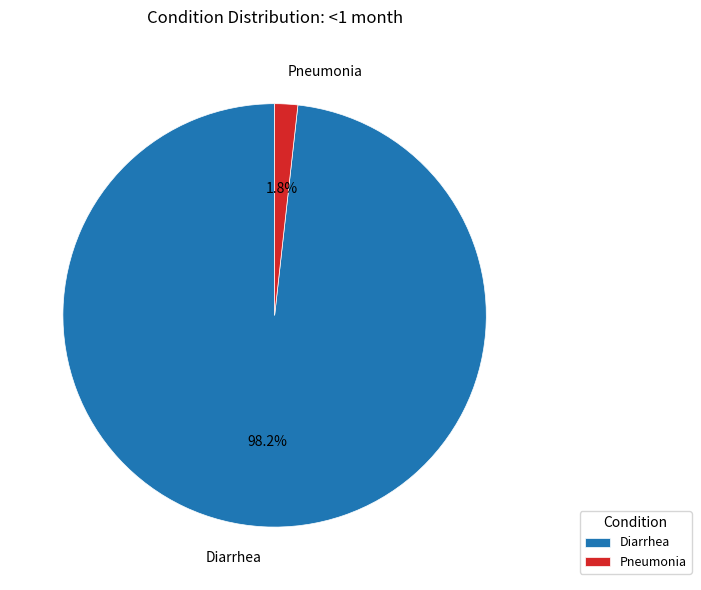

Rank the categories by value from lowest to highest.

Pneumonia, Diarrhea